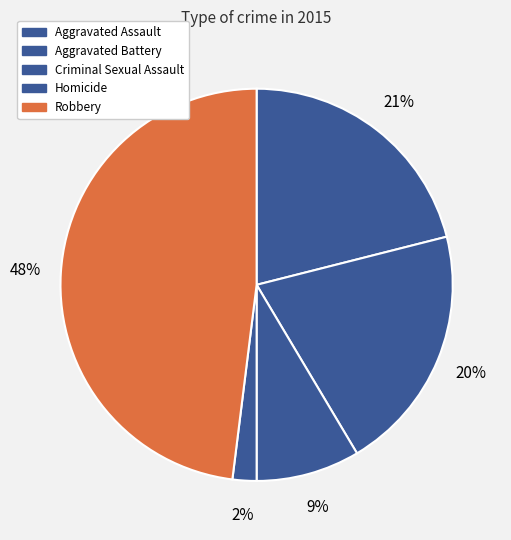

Count the number of slices in the pie.

5